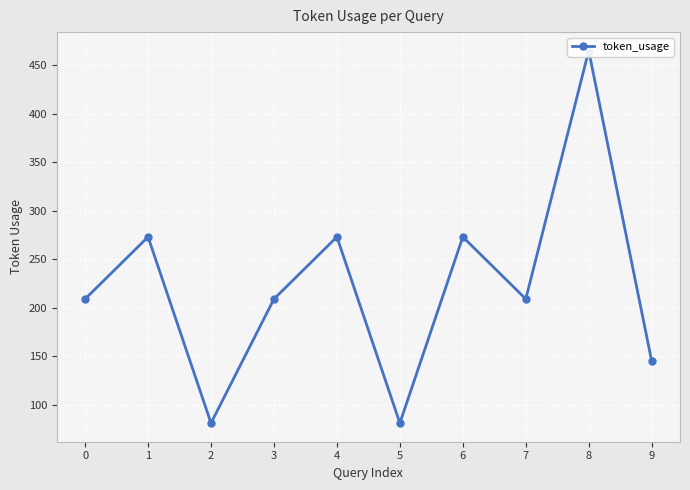

Is it true that the value at 9 is 145?

True